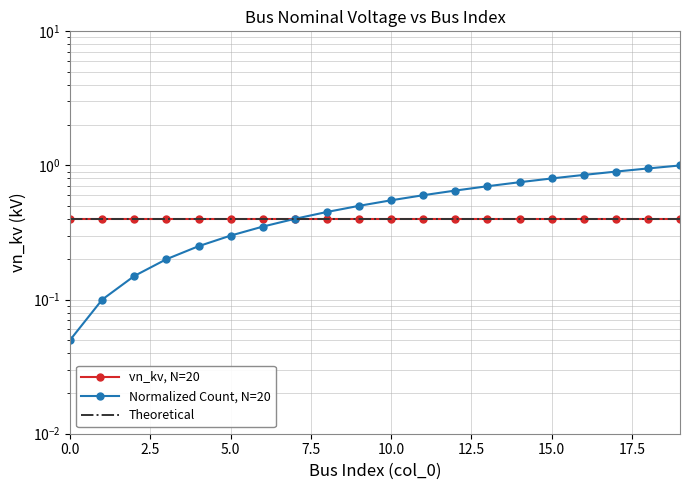

True or false: vn_kv, N=20 and Theoretical intersect in this chart.

False